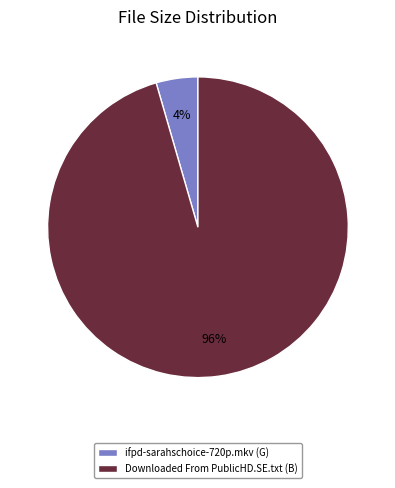

How many slices are in this pie chart?

2